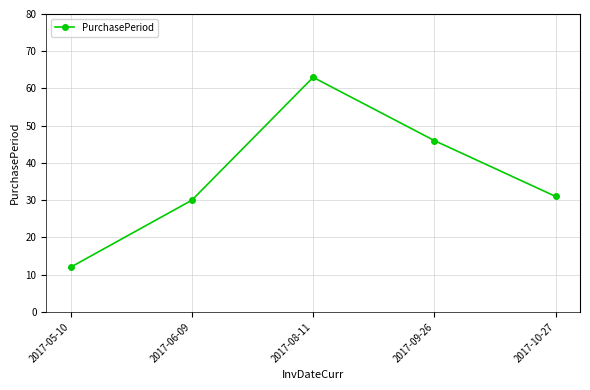

How many series are shown in this chart?

1